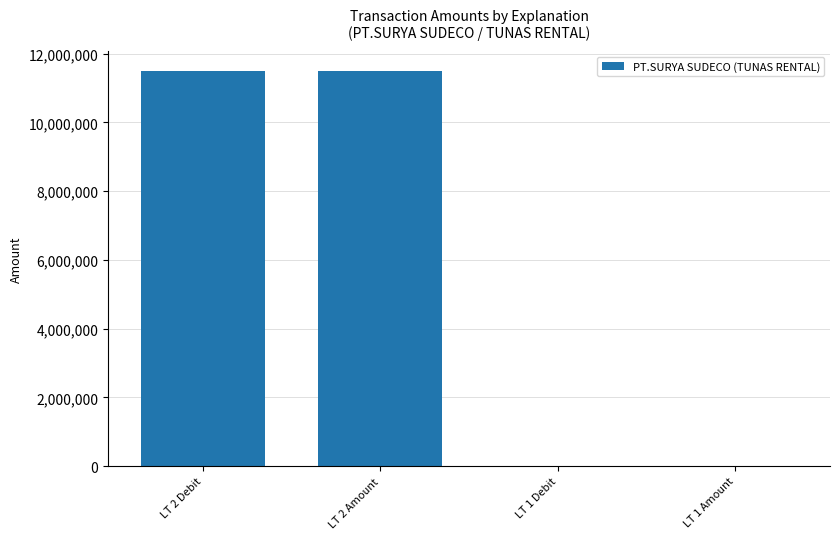

What is the greatest value displayed?

11500000.0